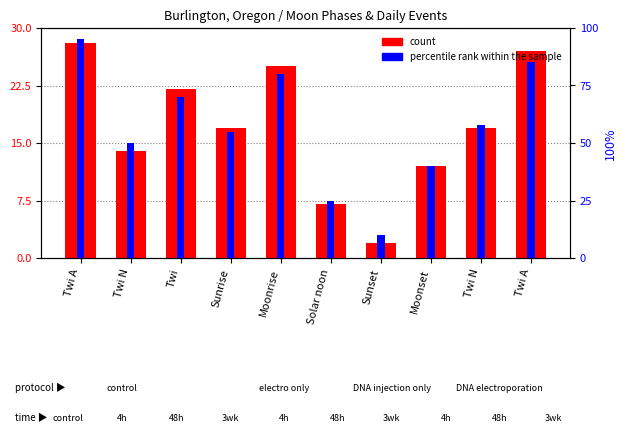

What is the average value of the percentile rank within the sample series?

57